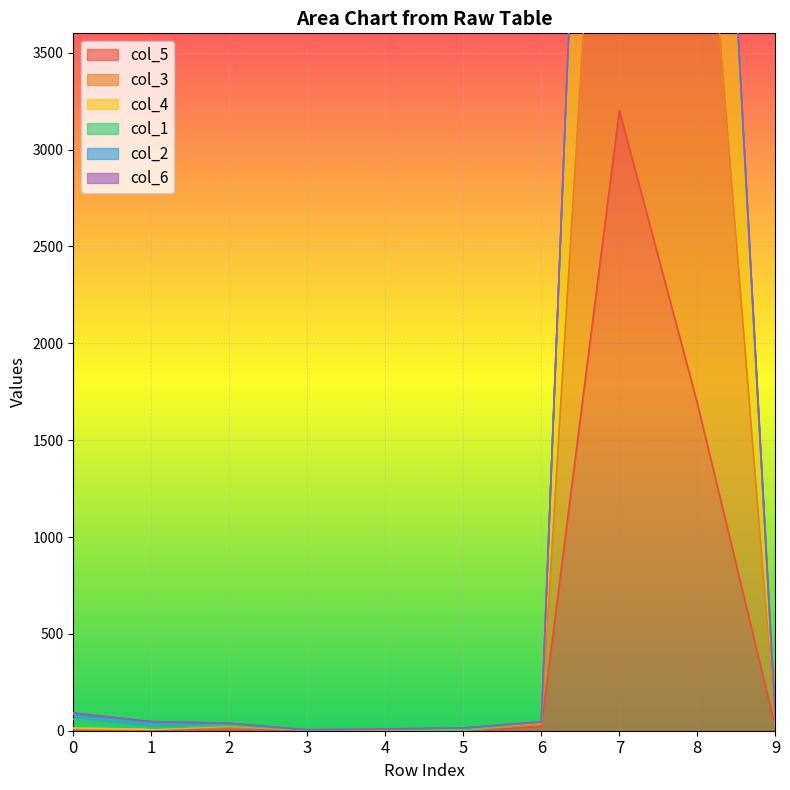

At which label does col_5 first exceed 9?

6